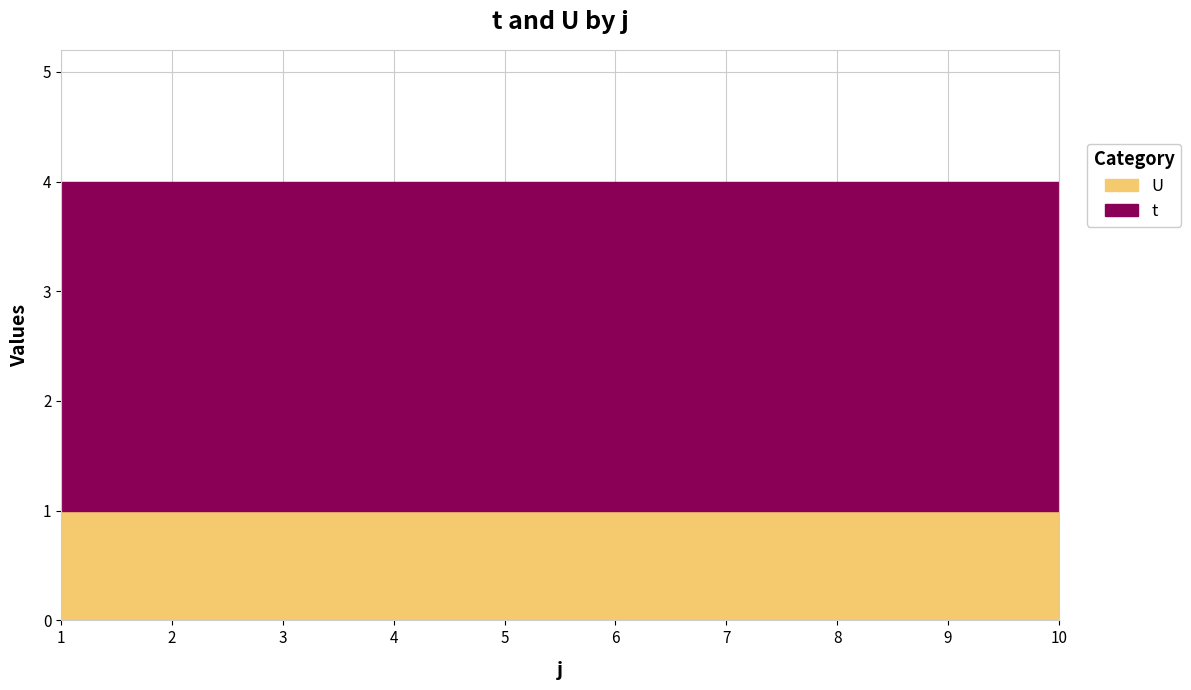

How many lines are shown in the chart?

2